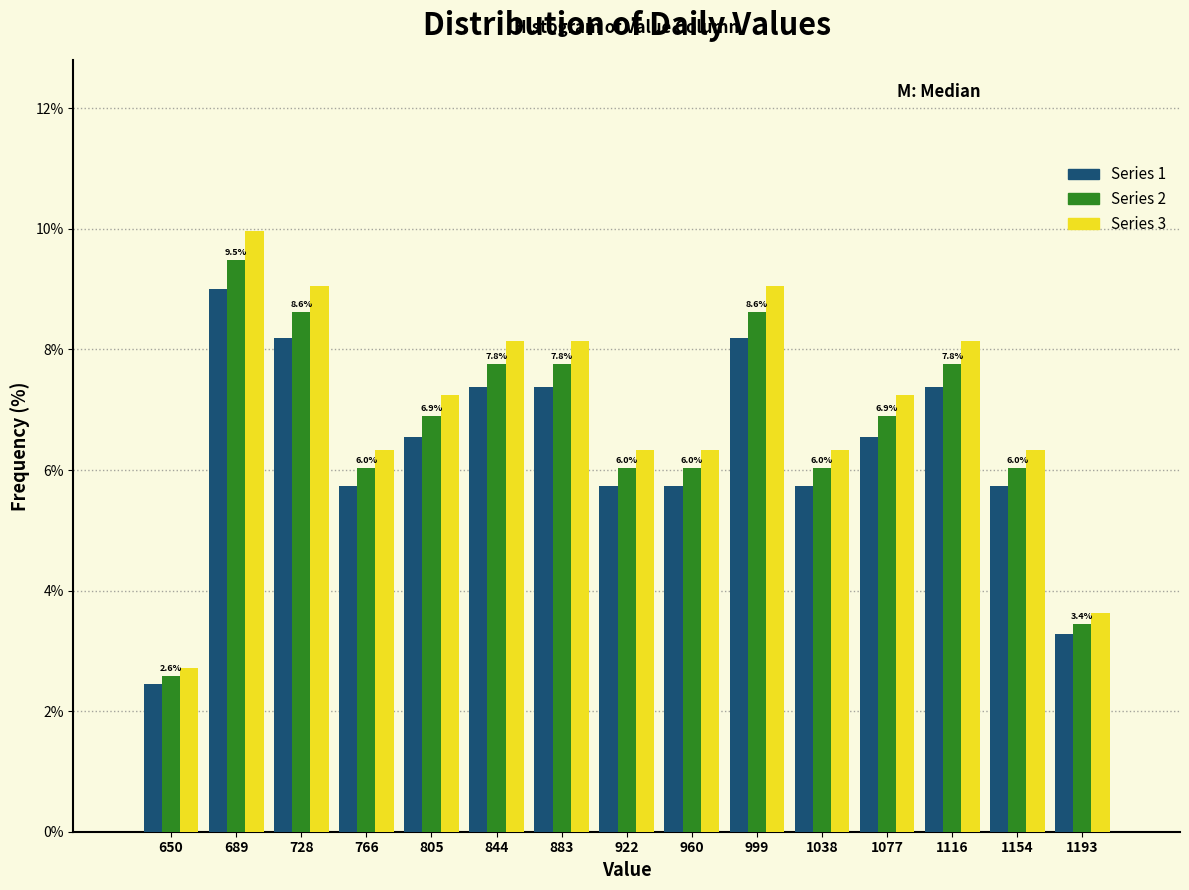

In the Series 3 series, which range on the x-axis has the tallest bar?

670 to 710